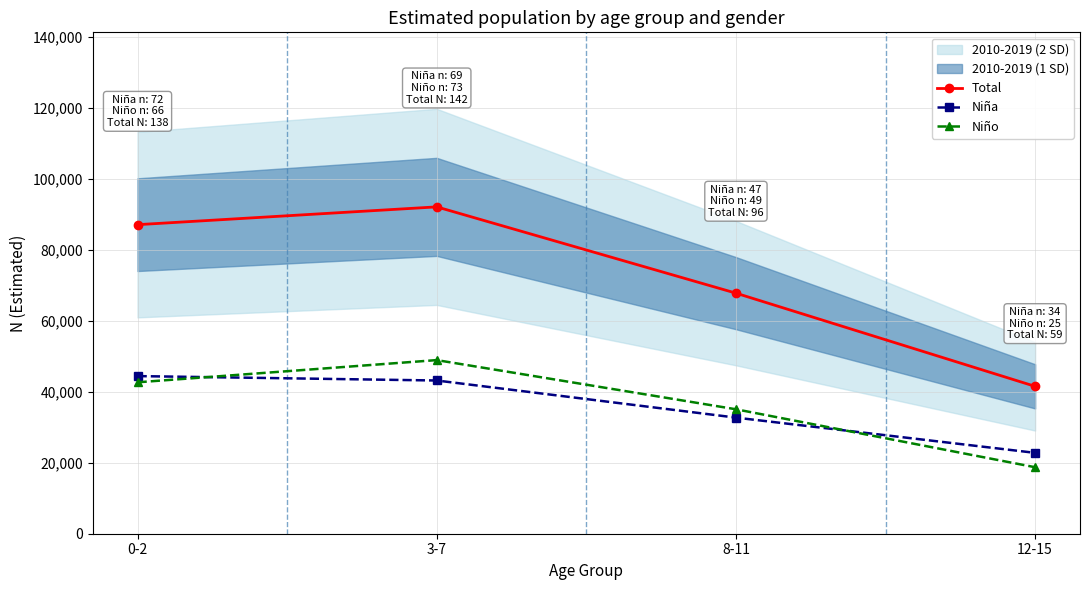

How many lines are shown in the chart?

3